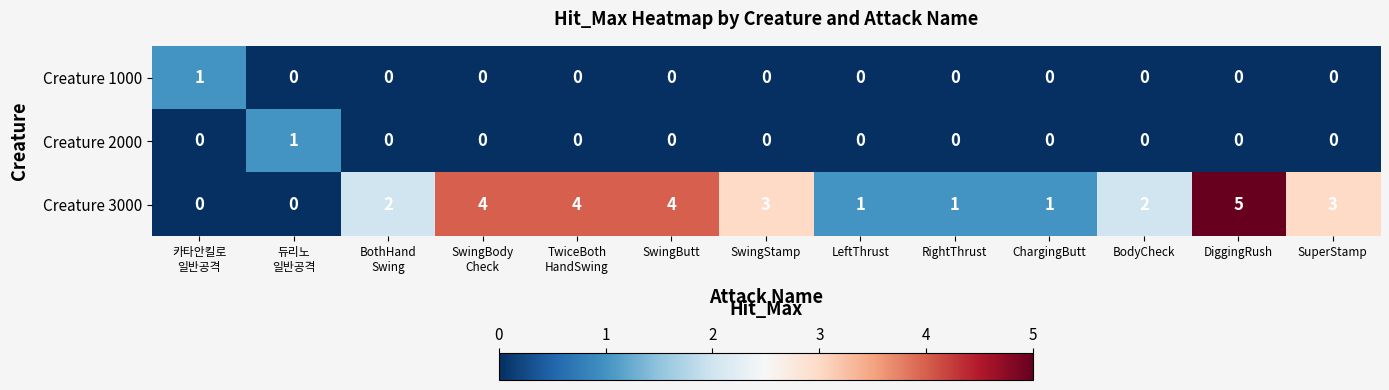

What is the sum of all Creature 3000 values?

30